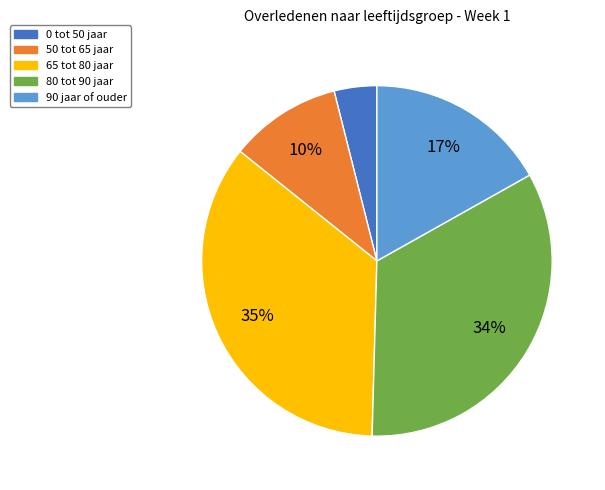

To the nearest percent, what is the combined percentage of 90 jaar of ouder and 50 tot 65 jaar?

27%